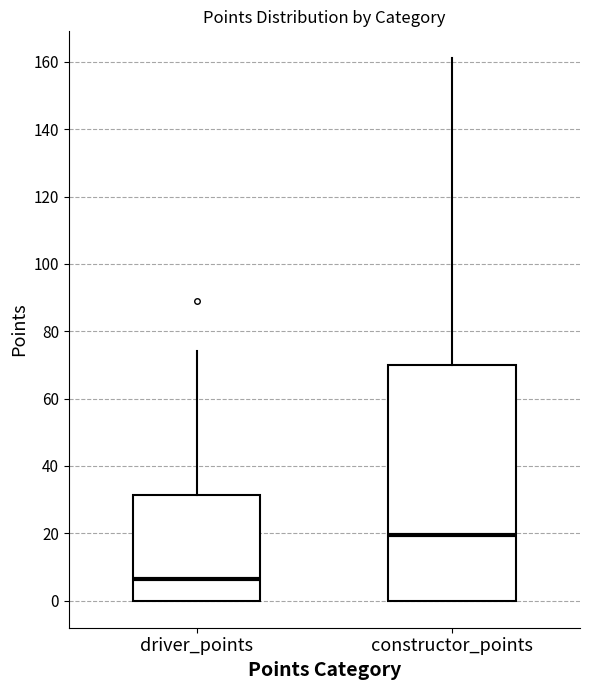

Which box has the highest median line?

constructor_points